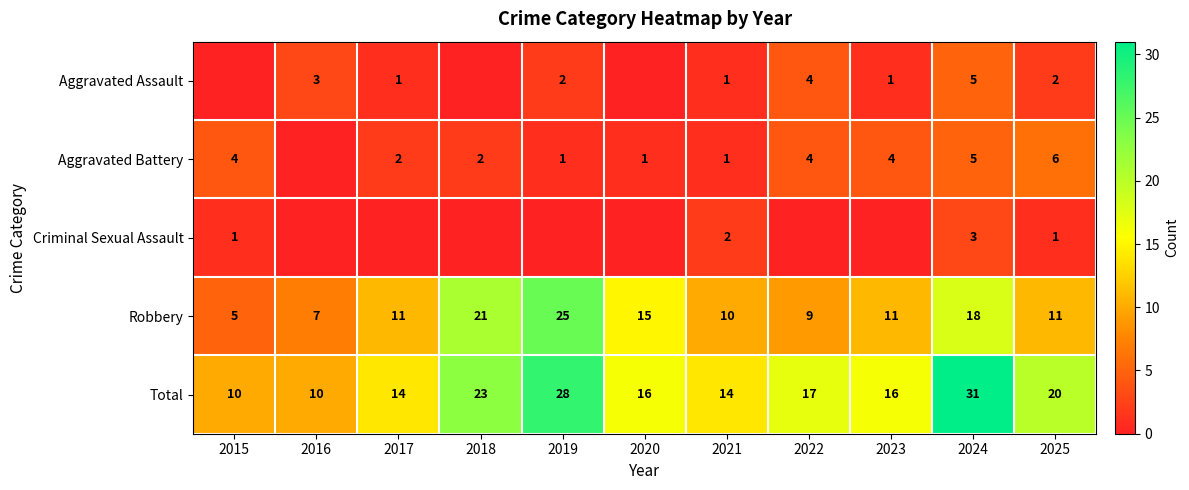

True or false: Total has a value of 31 at 2025.

False